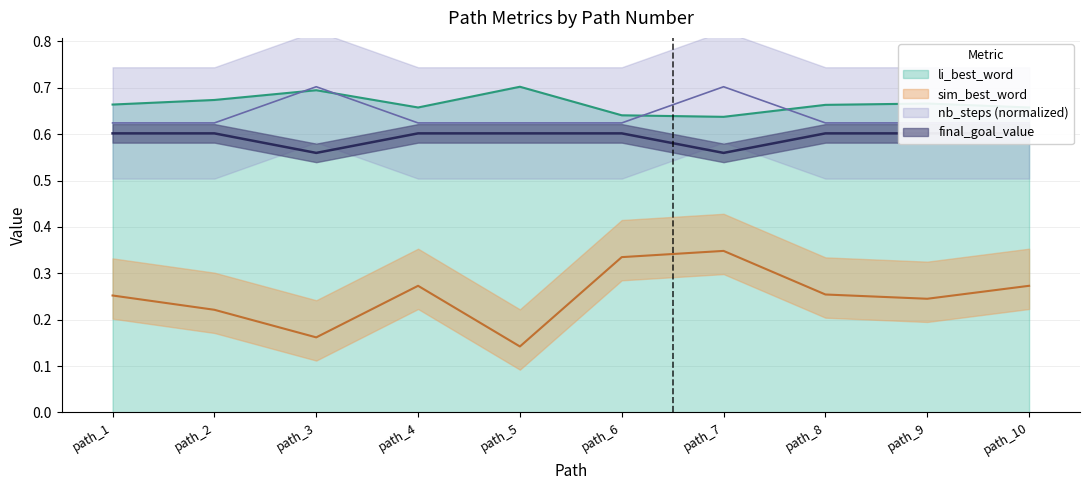

True or false: sim_best_word and li_best_word intersect in this chart.

False